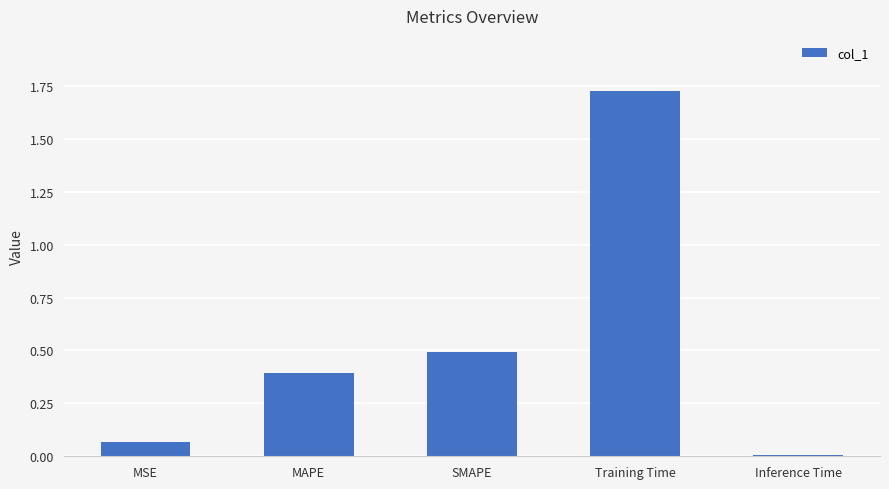

The value at SMAPE is 0.5. True or false?

True